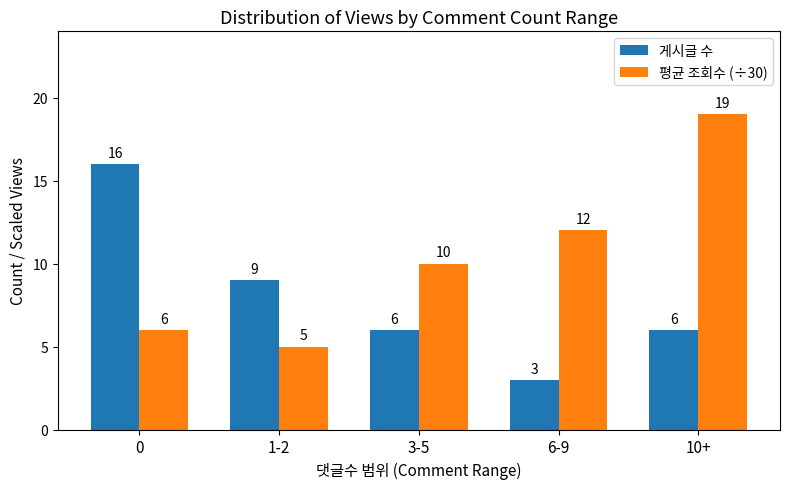

Is the value of 평균 조회수 (÷30) at 10+ greater than the value of 게시글 수 at 0?

Yes